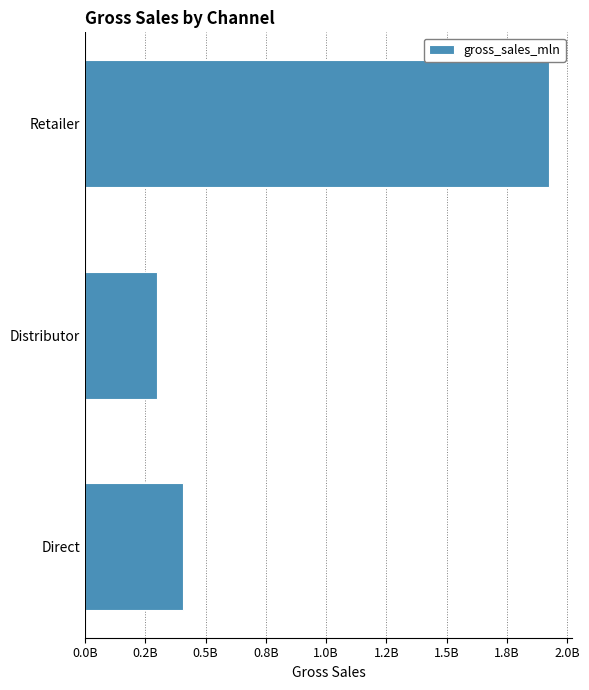

Does the chart contain any negative values?

No